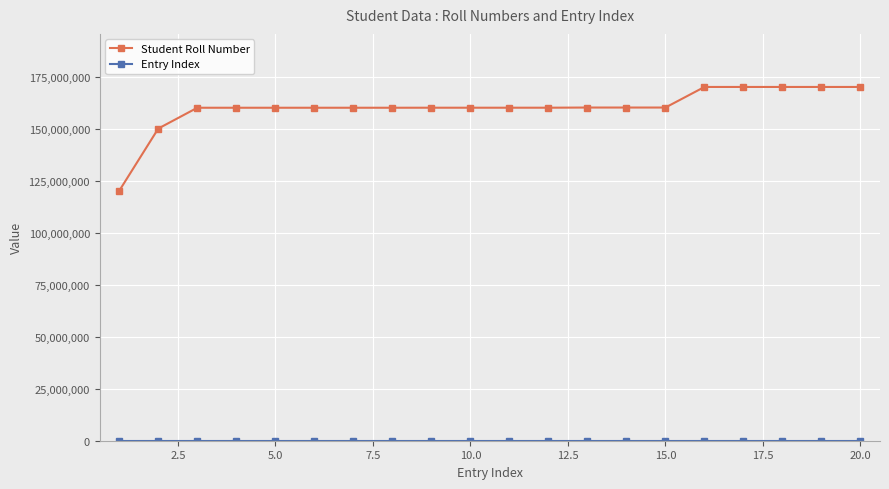

What is the maximum value for Student Roll Number?

170101005